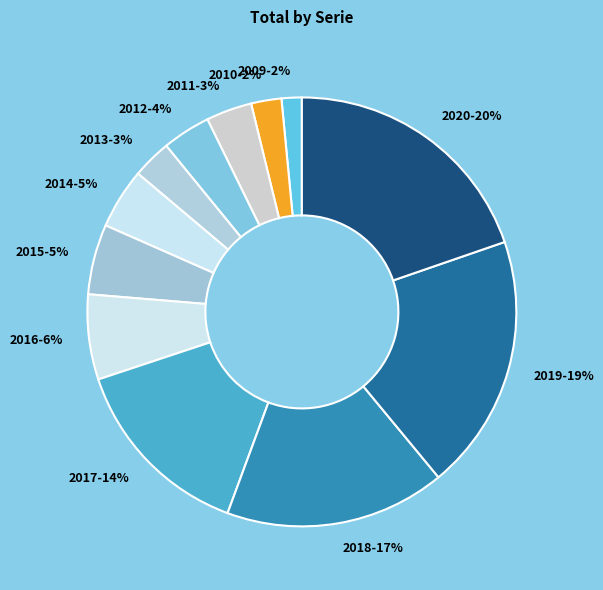

To the nearest percent, what percentage of the pie is 2009?

2%